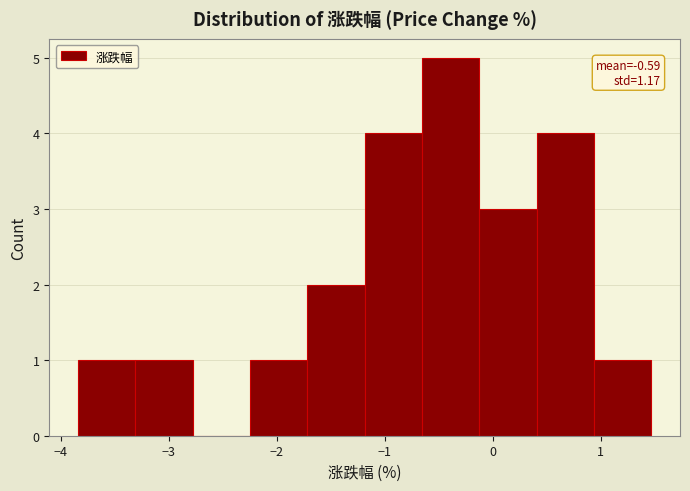

Which range on the x-axis has the tallest bar?

-0.7 to -0.1